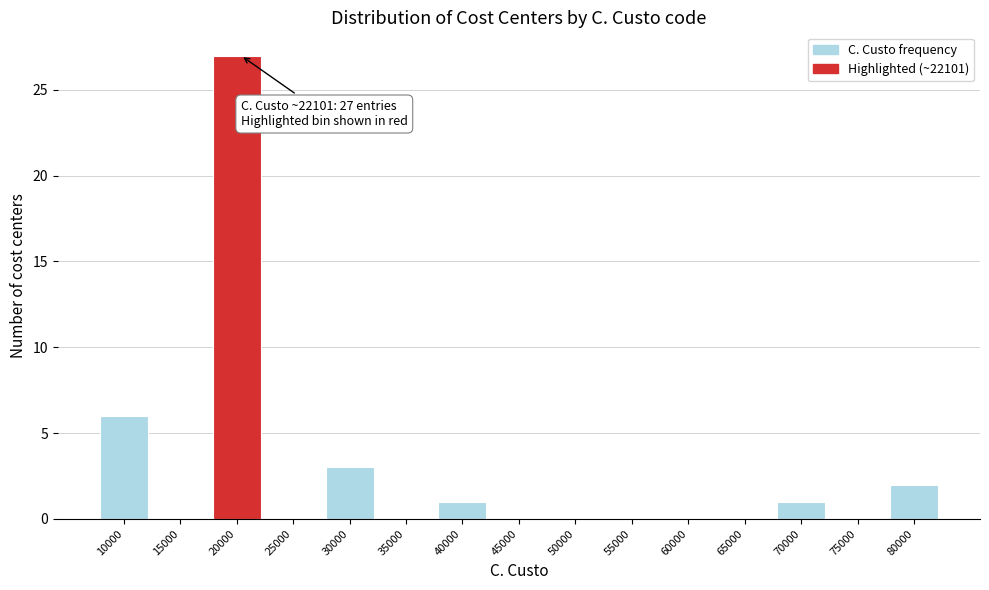

Reading left to right, extract all data points from this chart.

10000=6	15000=0	20000=27	25000=0	30000=3	35000=0	40000=1	45000=0	50000=0	55000=0	60000=0	65000=0	70000=1	75000=0	80000=2